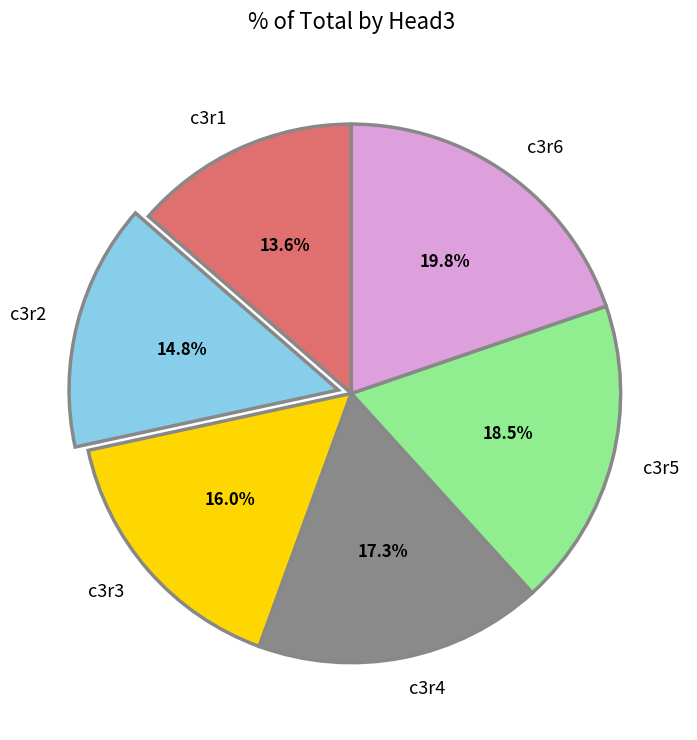

Approximately how many times larger is the value at c3r6 compared to c3r2?

1.3